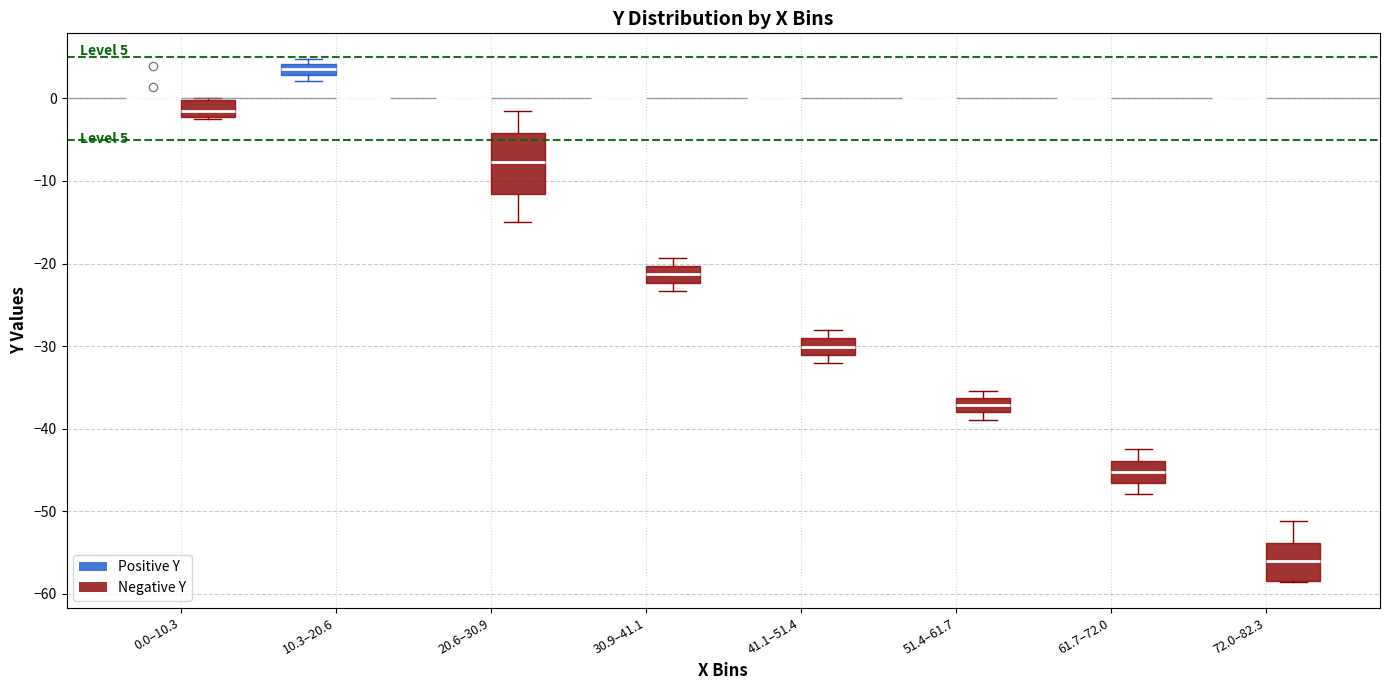

Which box is the tallest, from its lower edge to its upper edge?

20.6–30.9 (Negative Y)